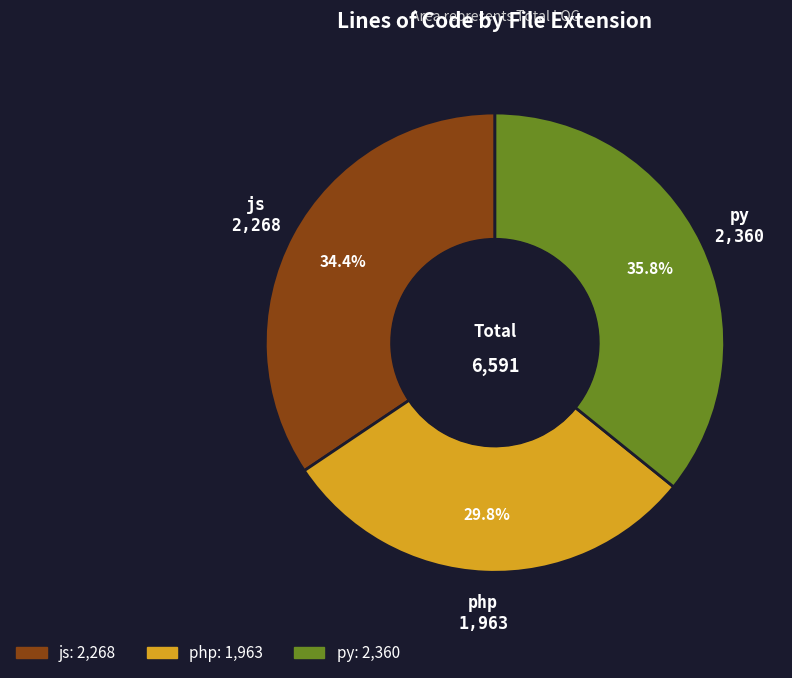

The py slice represents 36% of the pie. True or false?

True